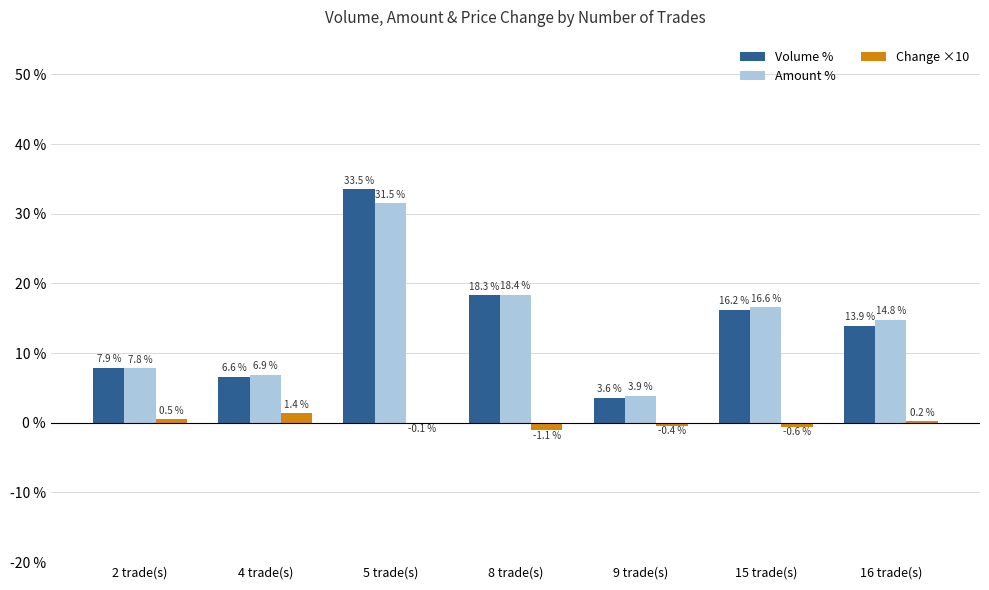

True or false: Volume % has a value of 16.2 at 15 trade(s).

True